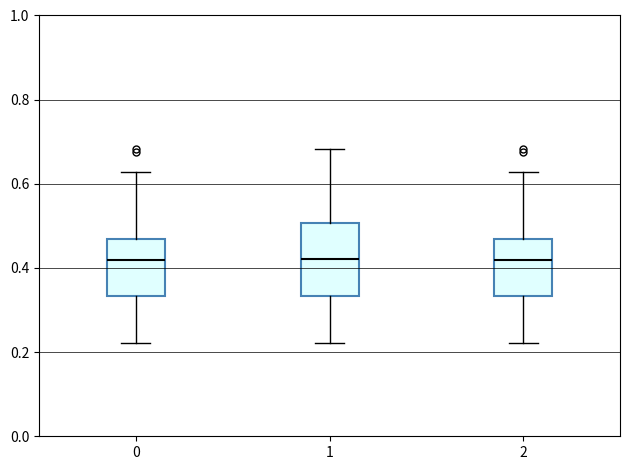

Reading left to right, transcribe this box plot: for each box, give where its median line is, the range the box spans, and where its two whiskers end, as read against the y-axis. The values are not printed on the chart, so give them approximately, as read against the axis.

0: median 0.42, box 0.34 to 0.46, whiskers 0.22 to 0.62
1: median 0.42, box 0.34 to 0.50, whiskers 0.22 to 0.68
2: median 0.42, box 0.34 to 0.46, whiskers 0.22 to 0.62